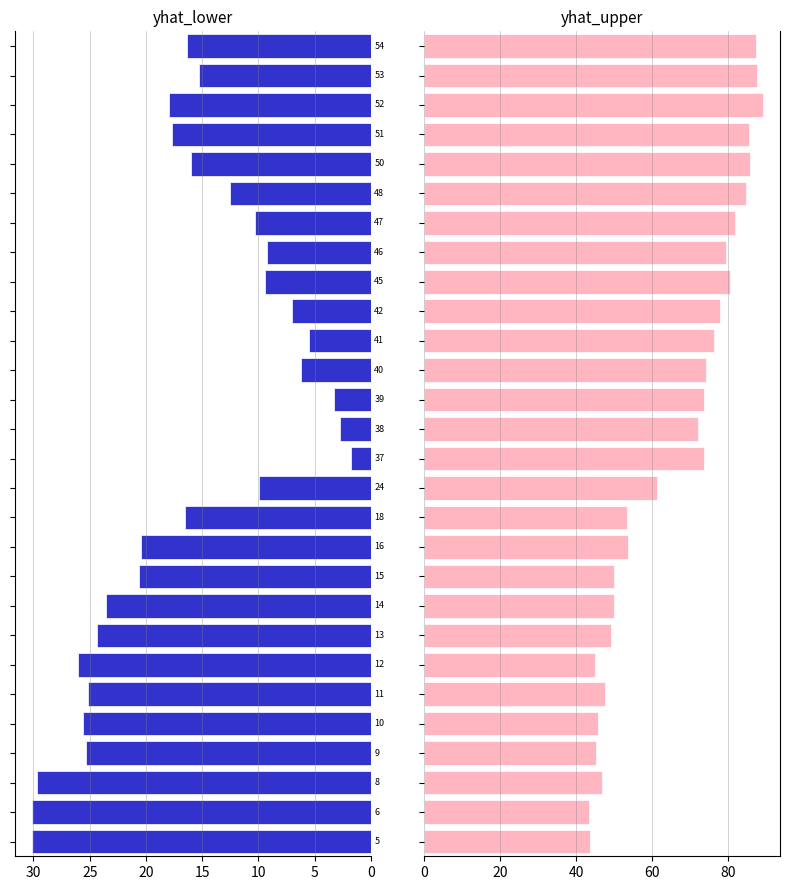

Which series has the largest total across all categories?

yhat_upper